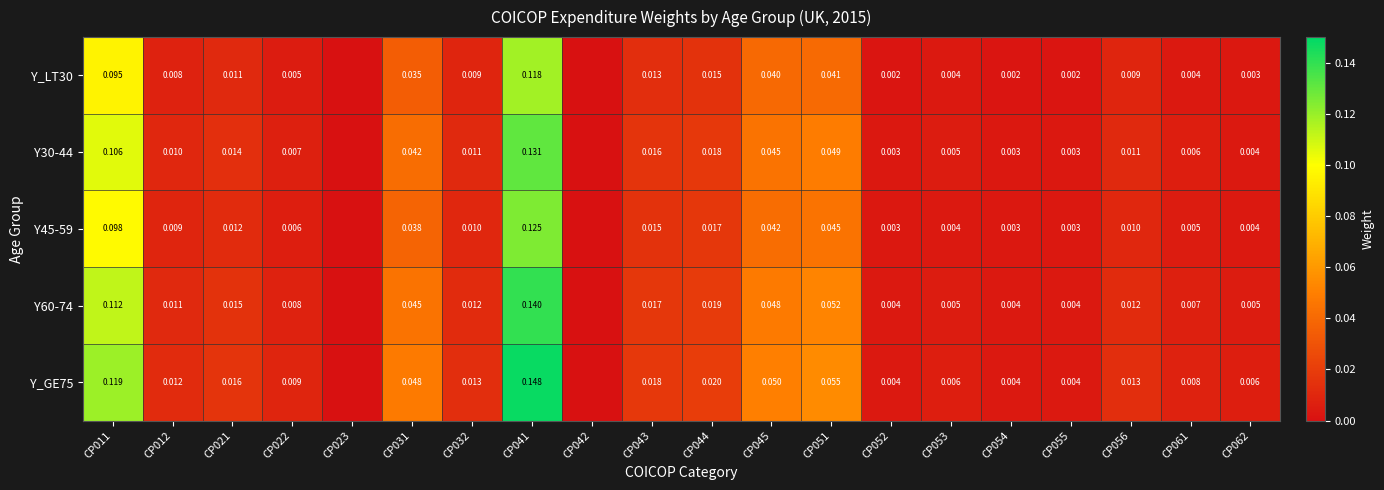

At how many categories does at least one series exceed 0?

18